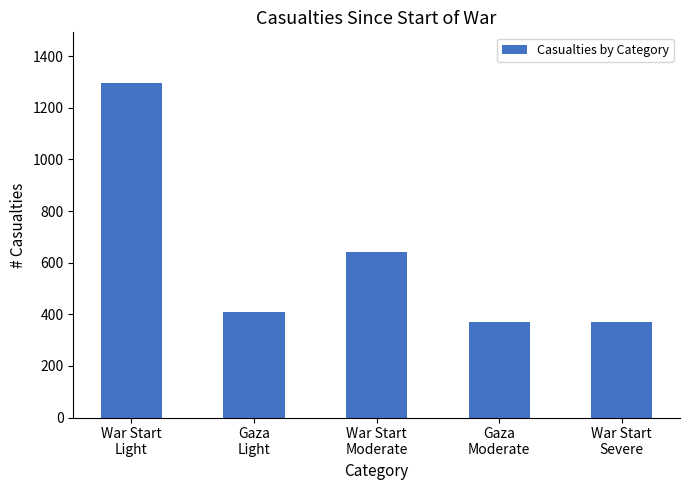

What is the sum of all values?

3091